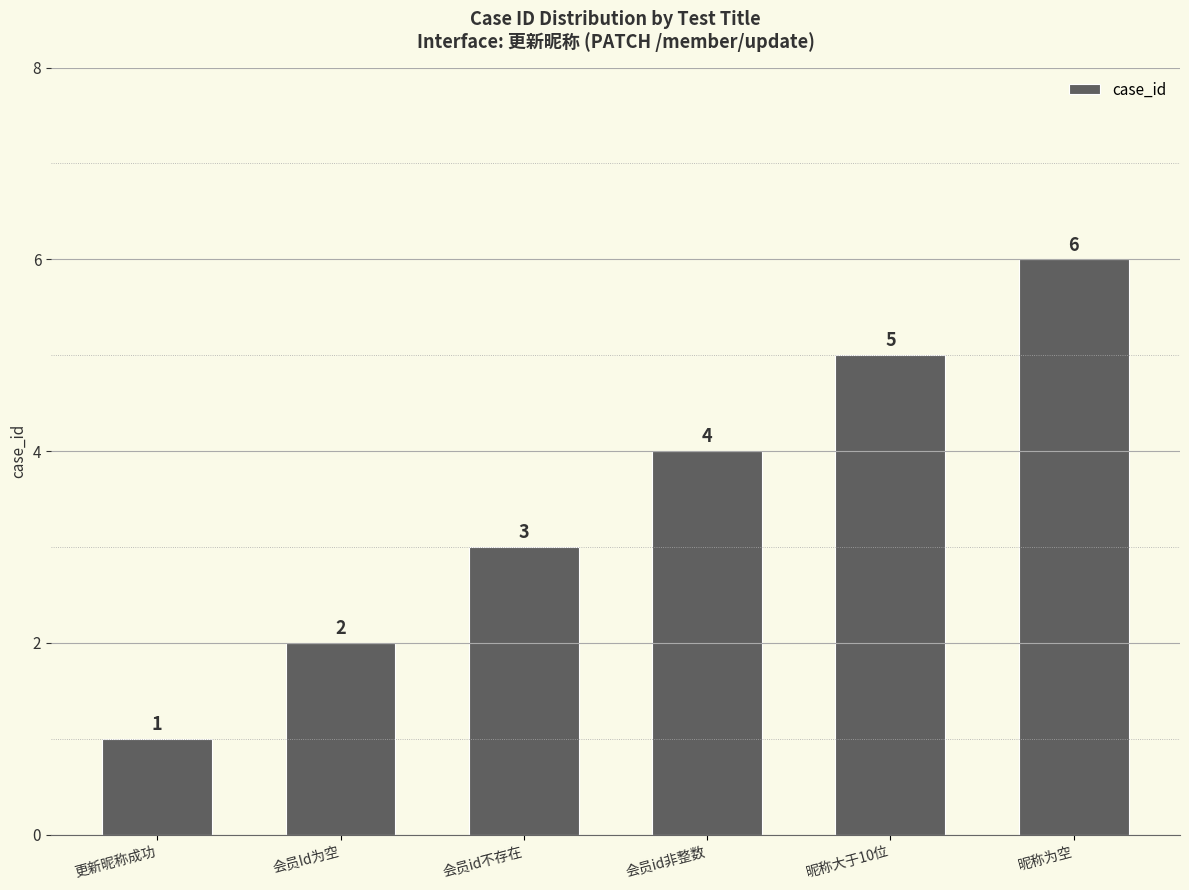

Which category has the highest value across all series?

昵称为空